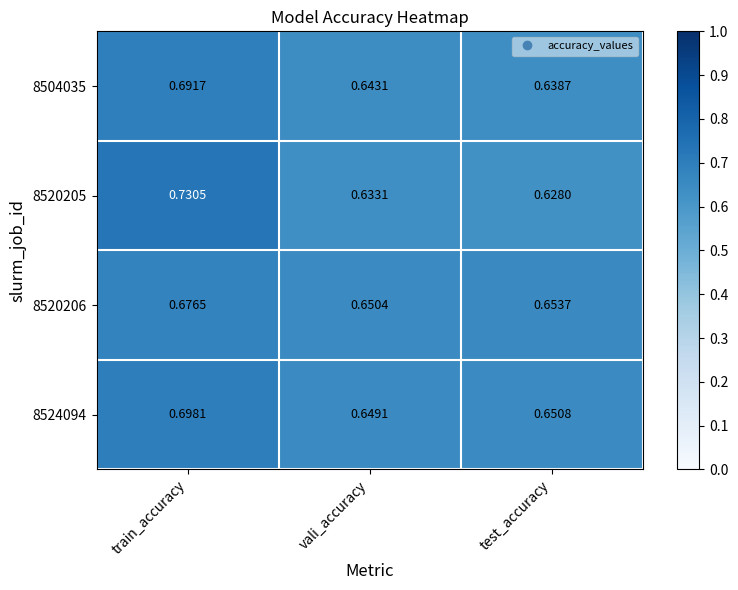

At which label is 8504035 closest to 0?

test_accuracy